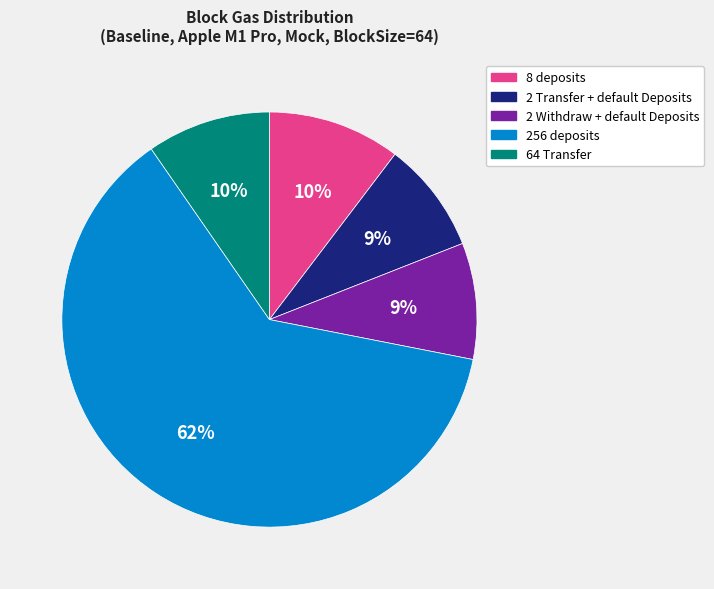

Is the sum of 64 Transfer and 2 Withdraw + default Deposits greater than half?

No